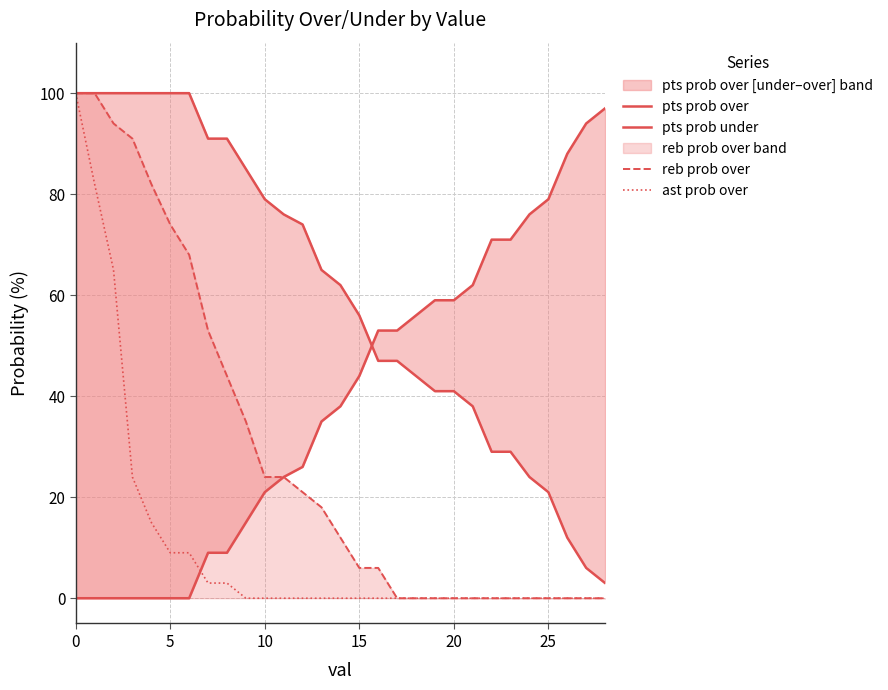

Does the chart display data point markers on the line(s)?

No